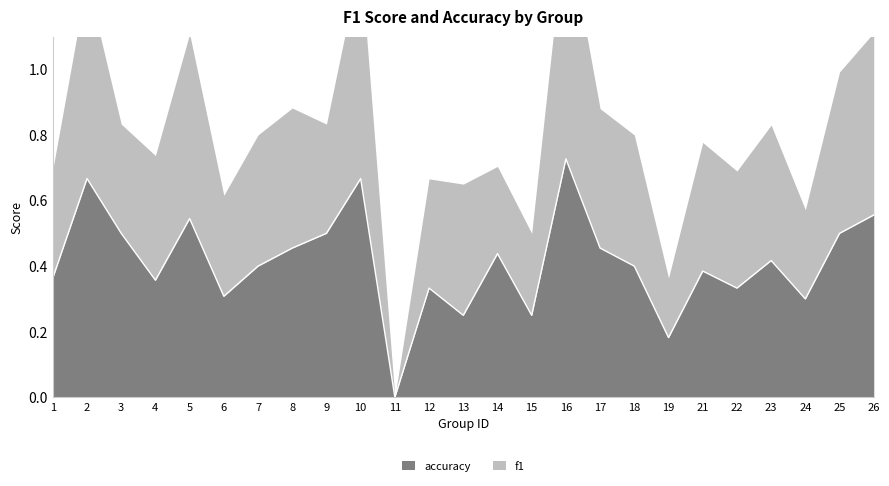

List the labels in order of value, smallest first.

11, 19, 13, 15, 24, 6, 12, 22, 4, 1, 21, 7, 18, 23, 14, 8, 17, 3, 9, 25, 5, 26, 2, 10, 16